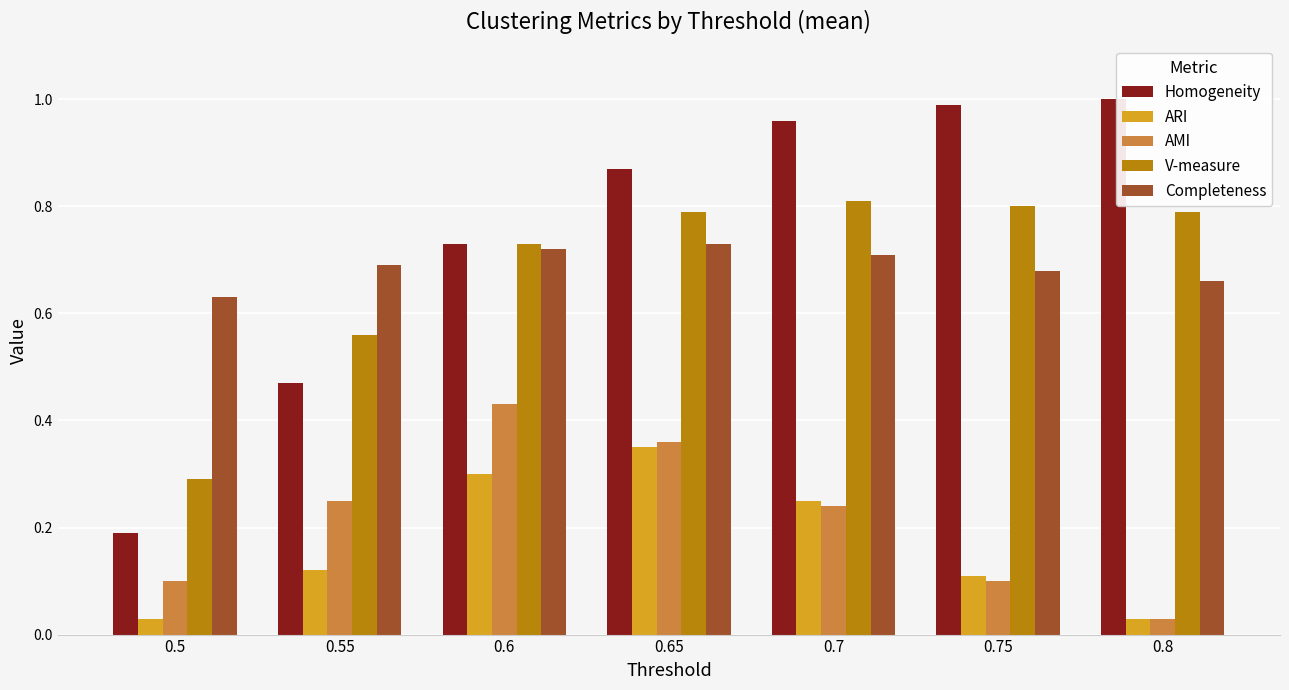

The value of Completeness at 0.55 is 0.7. True or false?

True